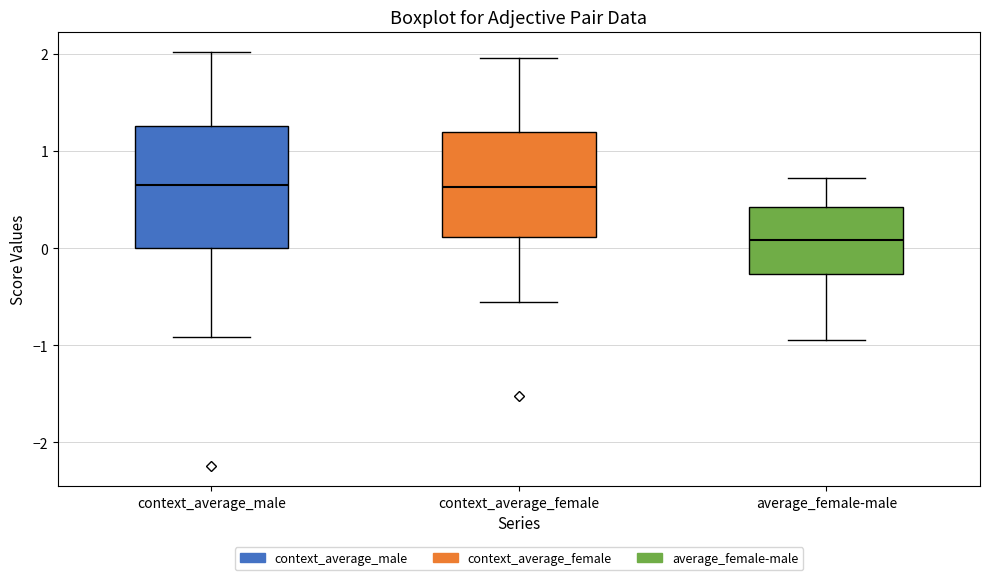

Where does the upper whisker of the box for context_average_female end on the y-axis? The values are not printed on the chart, so give them approximately, as read against the axis.

2.0